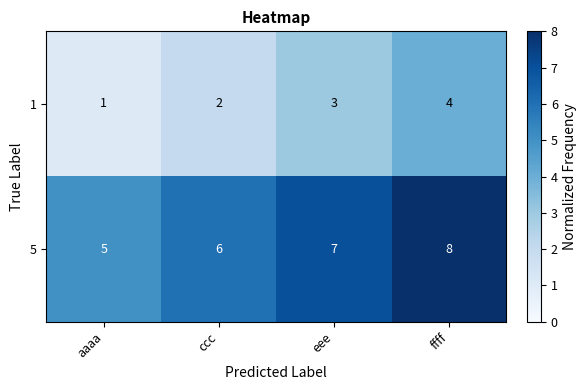

What is the sum of the 5 values at eee and ccc?

13